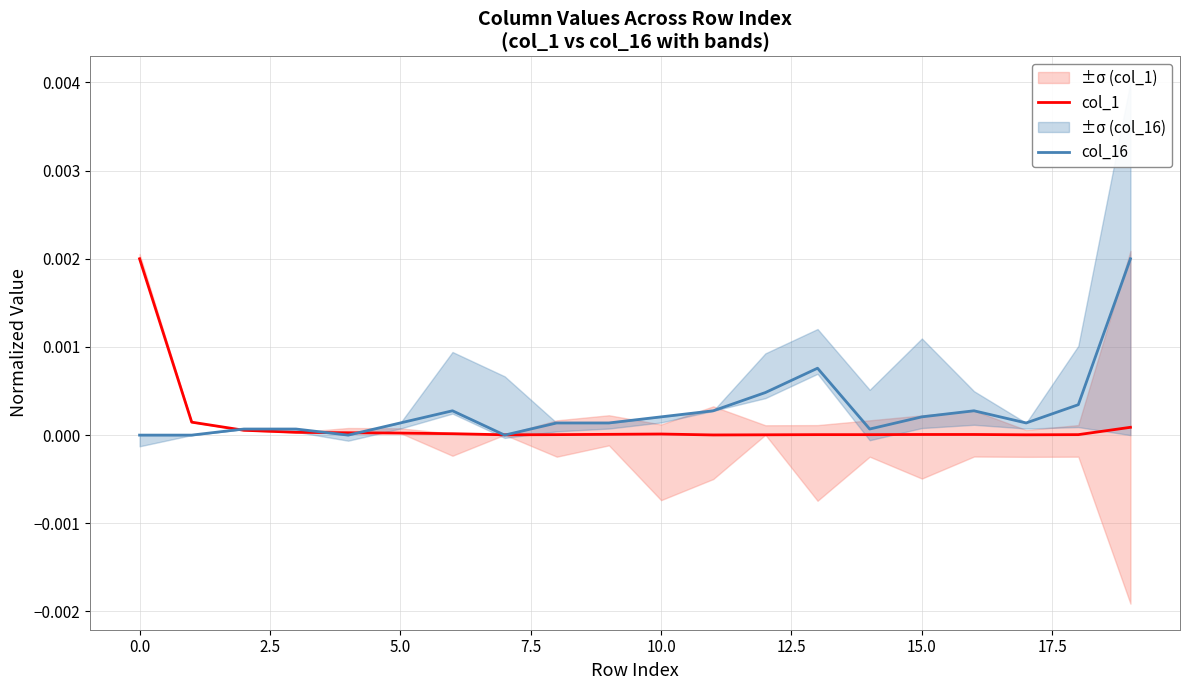

List the series in order of their overall mean, highest first.

col_16, col_1